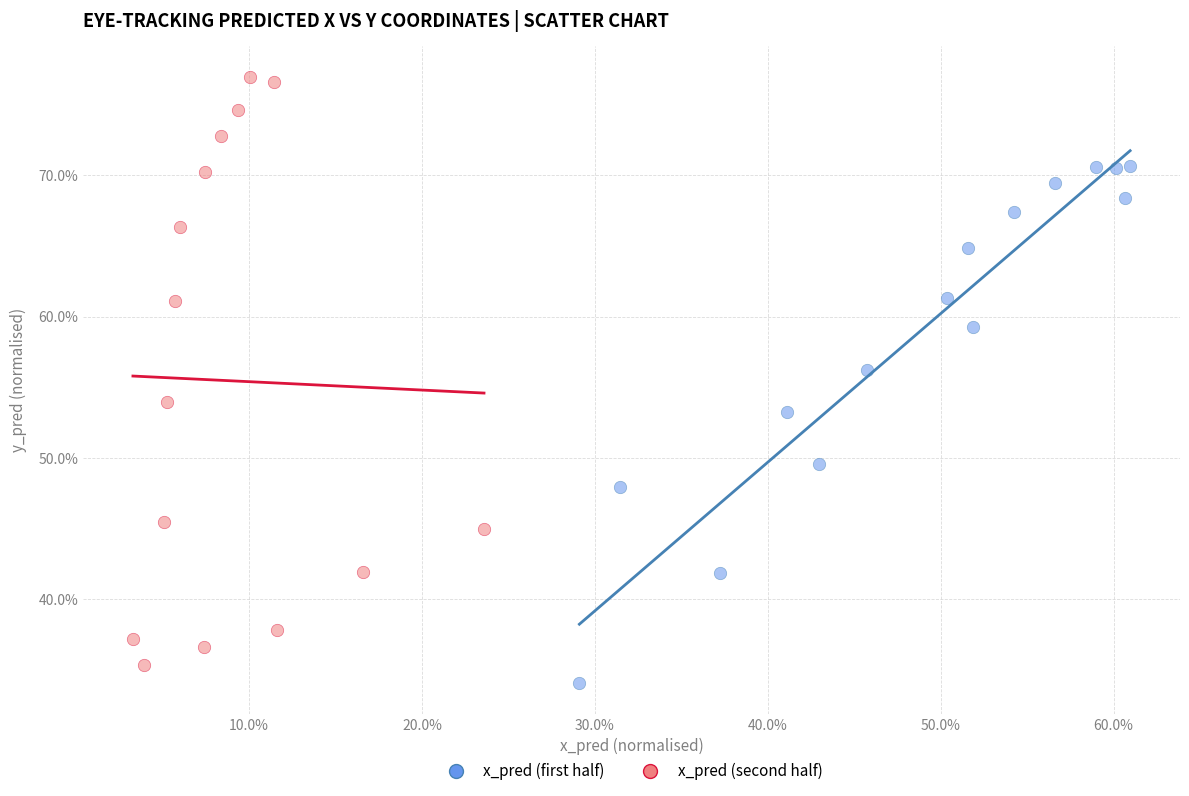

Which series contains the lowest Y value?

x_pred (first half)